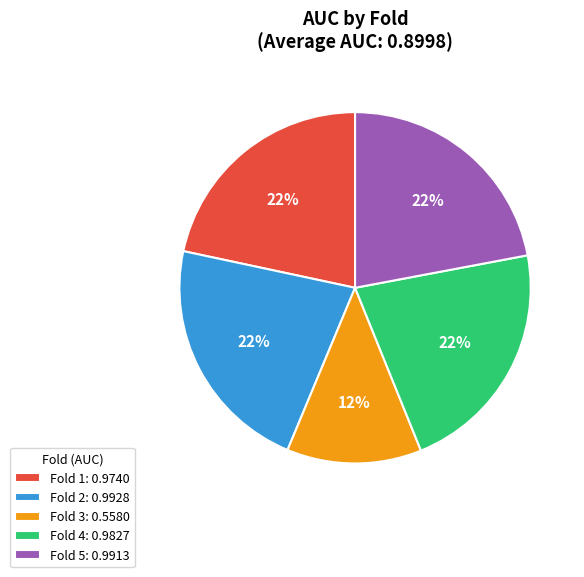

True or false: Fold 3 accounts for 12% of the total.

True